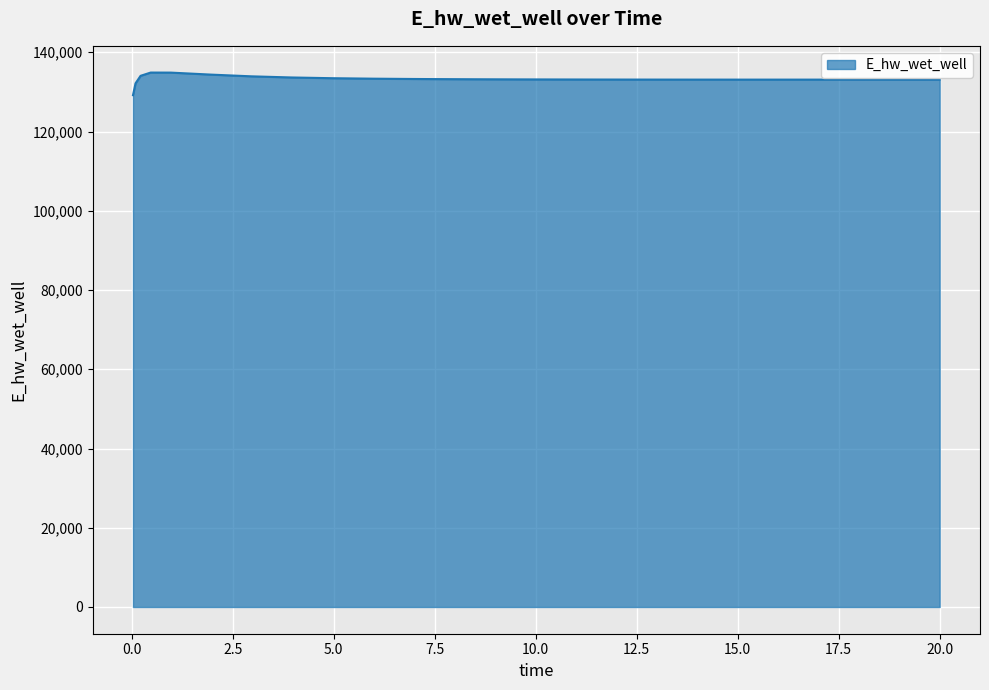

What is the smallest value displayed?

129163.9